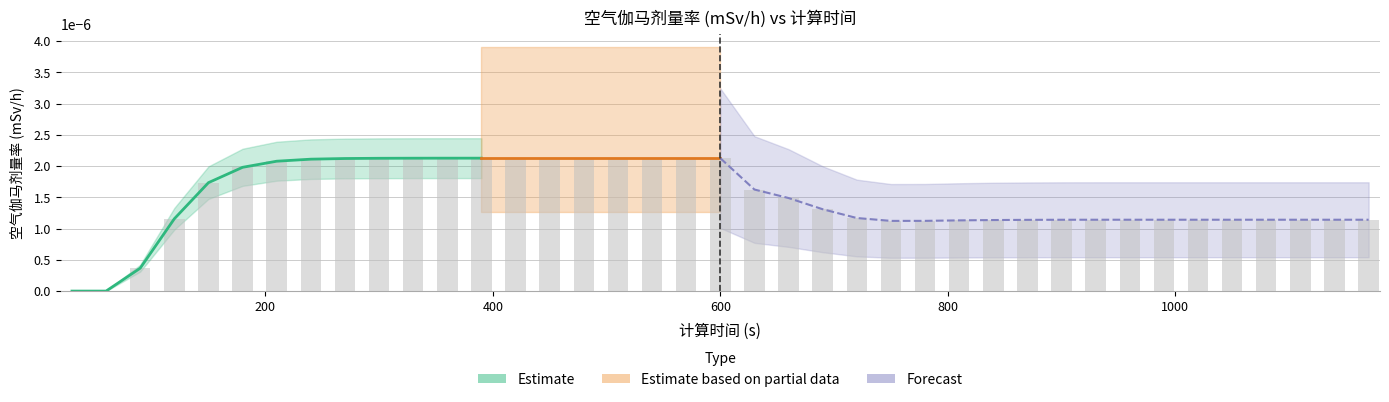

Which label corresponds to the largest value in the chart?

360